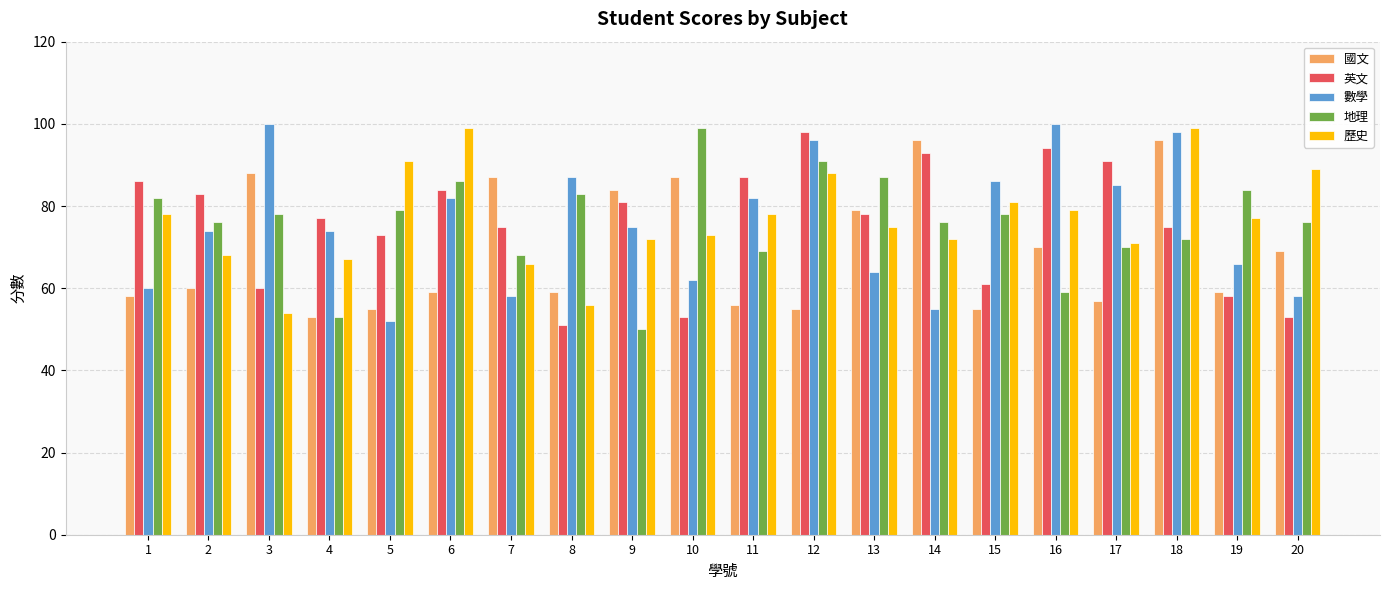

What is the maximum value shown in the chart?

100